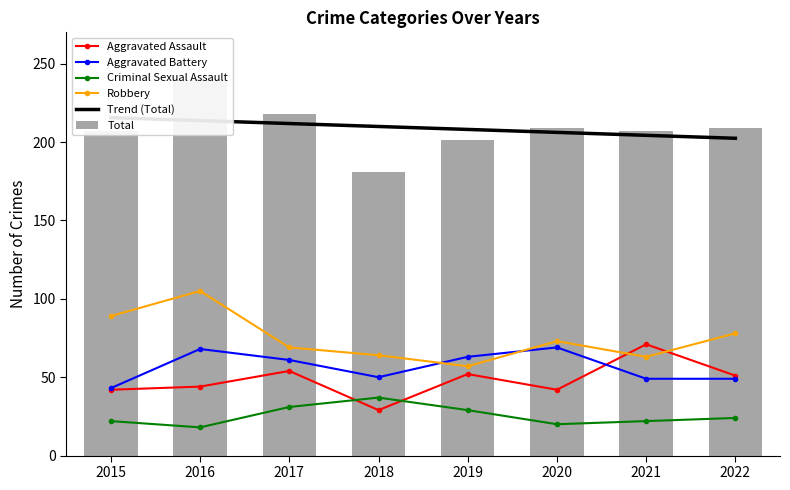

What is the value of the Total bar at the 6th from the left?

209.0